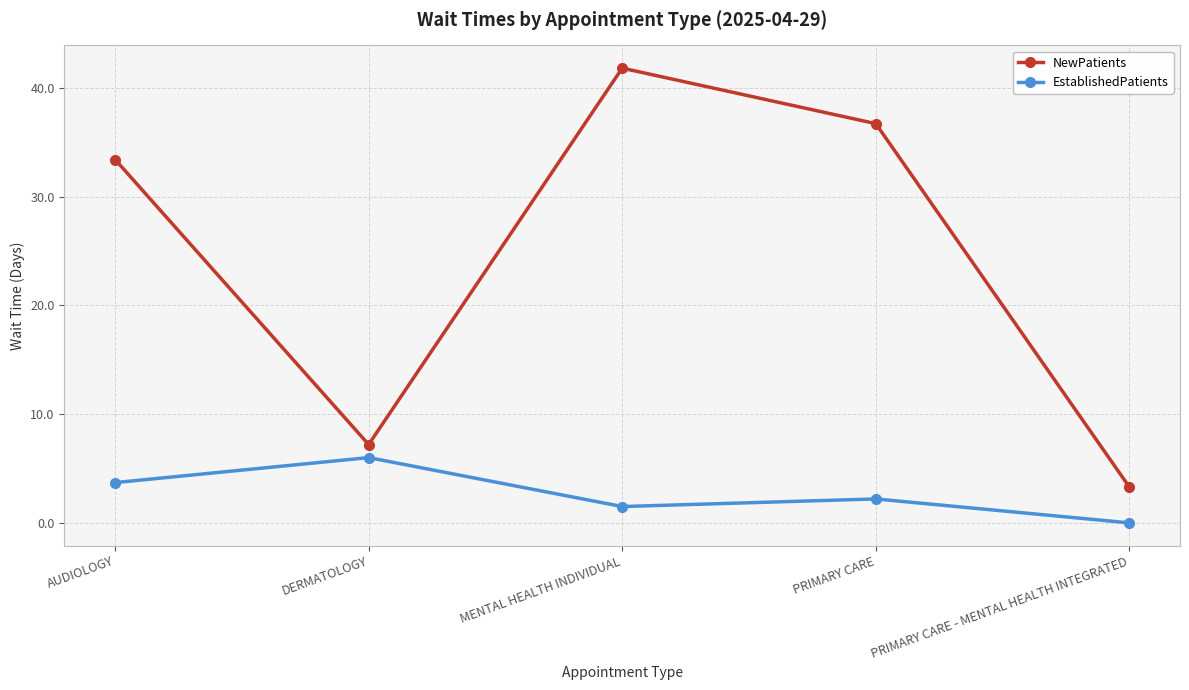

Reading left to right, extract all data points from this chart.

NewPatients: AUDIOLOGY=33.4	DERMATOLOGY=7.2	MENTAL HEALTH INDIVIDUAL=41.8	PRIMARY CARE=36.7	PRIMARY CARE - MENTAL HEALTH INTEGRATED=3.3
EstablishedPatients: AUDIOLOGY=3.7	DERMATOLOGY=6.0	MENTAL HEALTH INDIVIDUAL=1.5	PRIMARY CARE=2.2	PRIMARY CARE - MENTAL HEALTH INTEGRATED=0.0